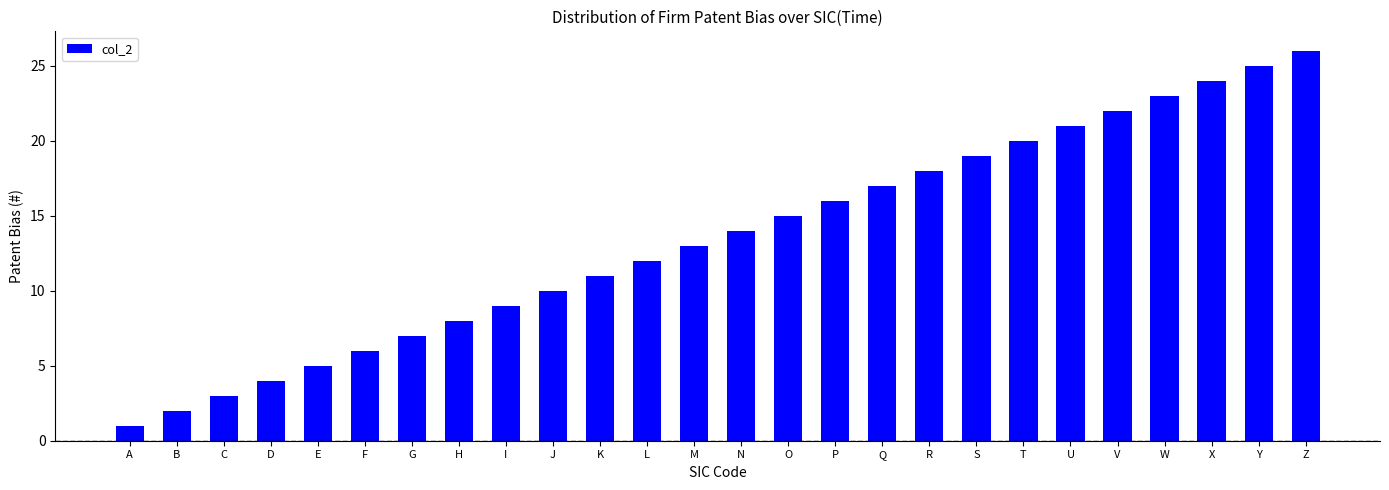

The value at N is 14. True or false?

True